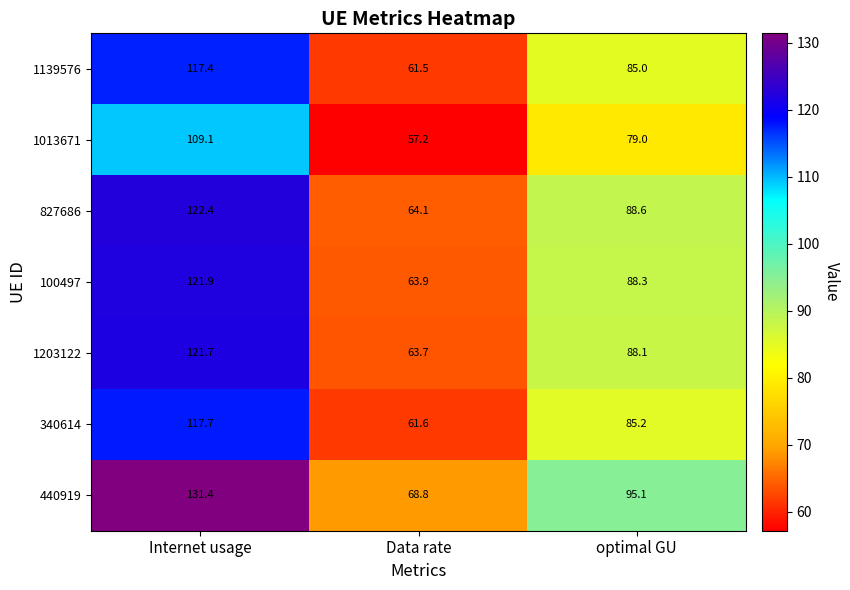

What is the difference between the highest and lowest values at Data rate?

11.6